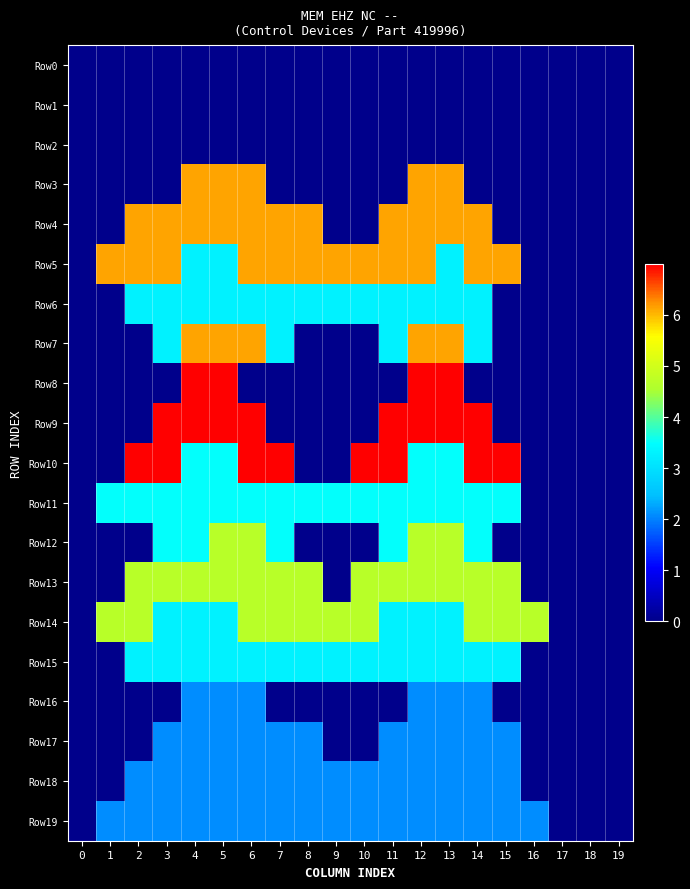

Between 0 and 9, which series saw the biggest shift?

Row5